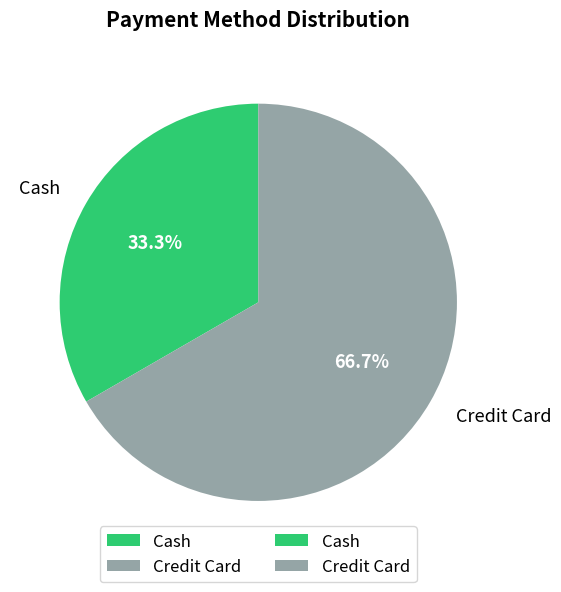

Which slice is the smallest?

Cash